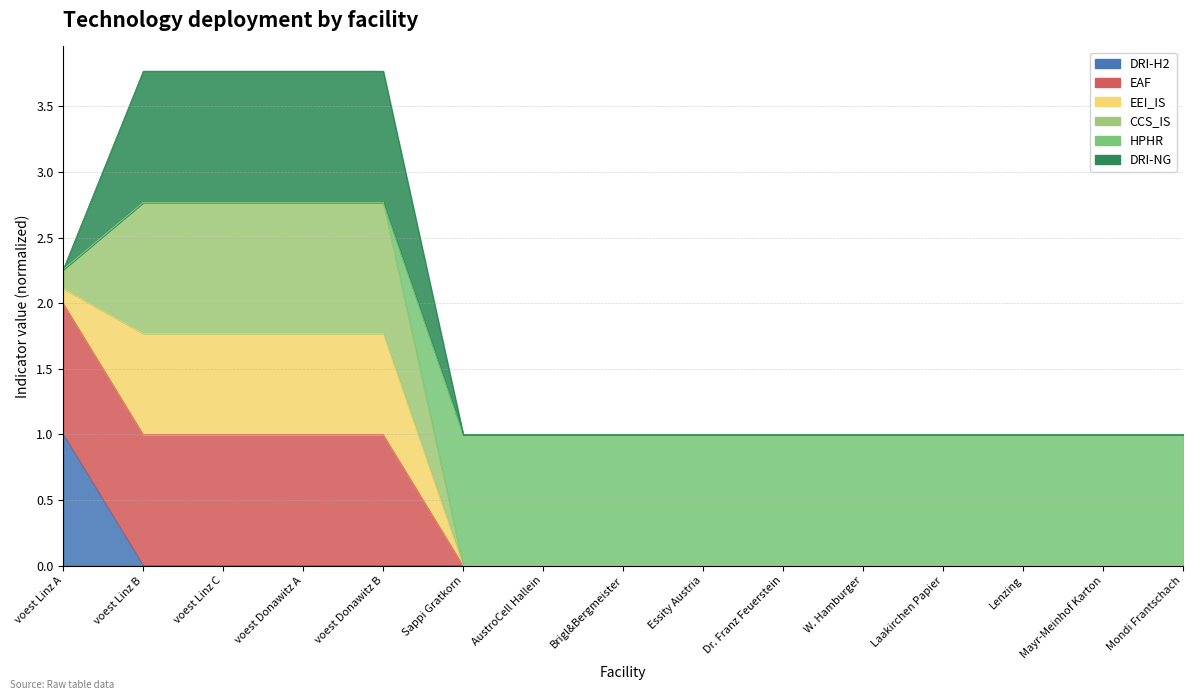

At how many categories does at least one series exceed 2?

5